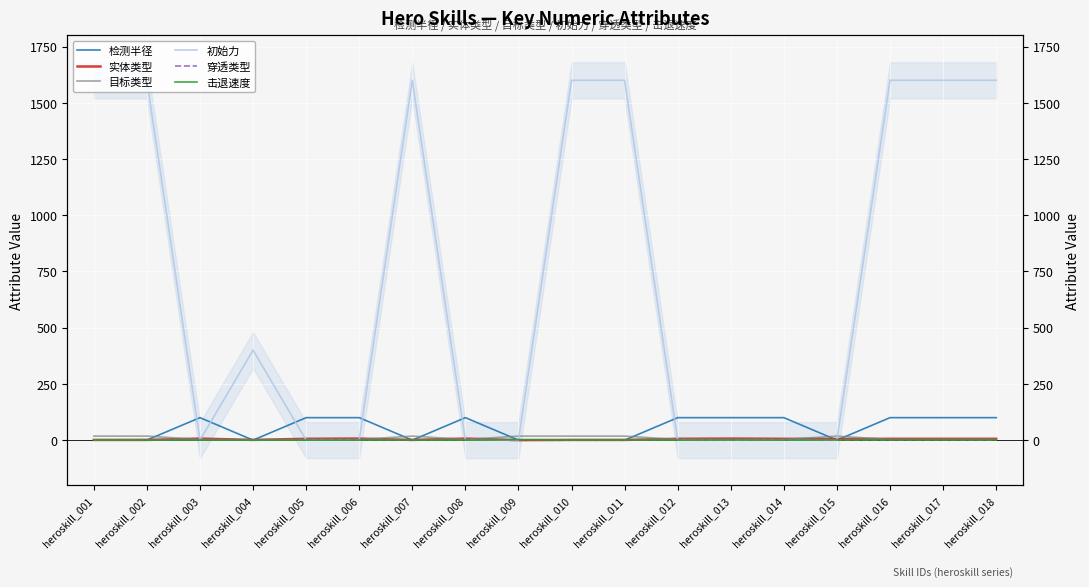

Reading left to right, what are all the values shown in this chart?

检测半径: 0.0	0.4	100.0	0.0	100.0	100.0	0.0	100.0	0.2	0.0	0.0	100.0	100.0	100.0	0.0	100.0	100.0	100.0
实体类型: 1.0	1.0	7.0	1.0	6.0	7.0	1.0	7.0	0.0	1.0	1.0	6.0	7.0	6.0	5.0	6.0	6.0	6.0
目标类型: 18.0	18.0	3.0	1.0	3.0	3.0	18.0	3.0	18.0	18.0	18.0	3.0	3.0	3.0	18.0	3.0	3.0	3.0
初始力: 1600.0	1600.0	0.0	400.0	0.0	0.0	1600.0	0.0	0.0	1600.0	1600.0	0.0	0.0	0.0	0.0	1600.0	1600.0	1600.0
穿透类型: 1.0	2.0	1.0	2.0	1.0	1.0	1.0	1.0	2.0	1.0	1.0	1.0	1.0	1.0	1.0	1.0	1.0	1.0
击退速度: 1.0	0.0	0.0	0.0	0.0	0.0	1.0	0.0	2.0	1.0	1.0	0.0	1.0	0.0	1.0	1.0	1.0	1.0